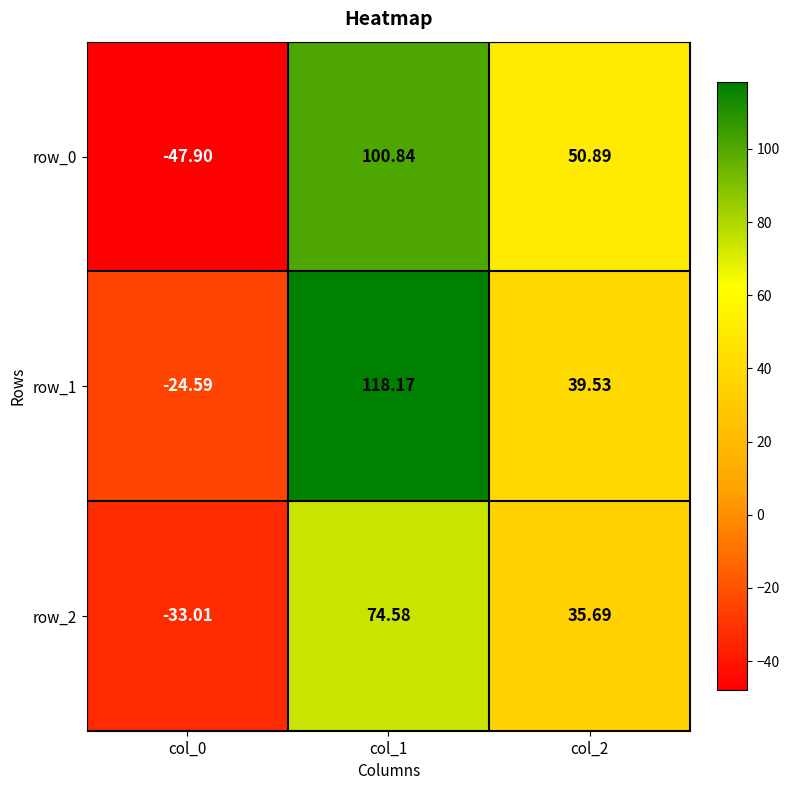

Reading right to left, extract all data points from this chart.

row_0: col_2=50.9	col_1=100.8	col_0=-47.9
row_1: col_2=39.5	col_1=118.2	col_0=-24.6
row_2: col_2=35.7	col_1=74.6	col_0=-33.0